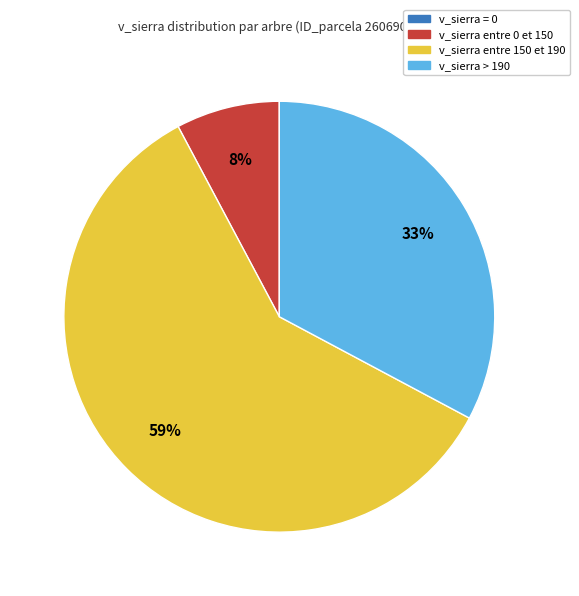

To the nearest percent, what is the average slice percentage?

25%